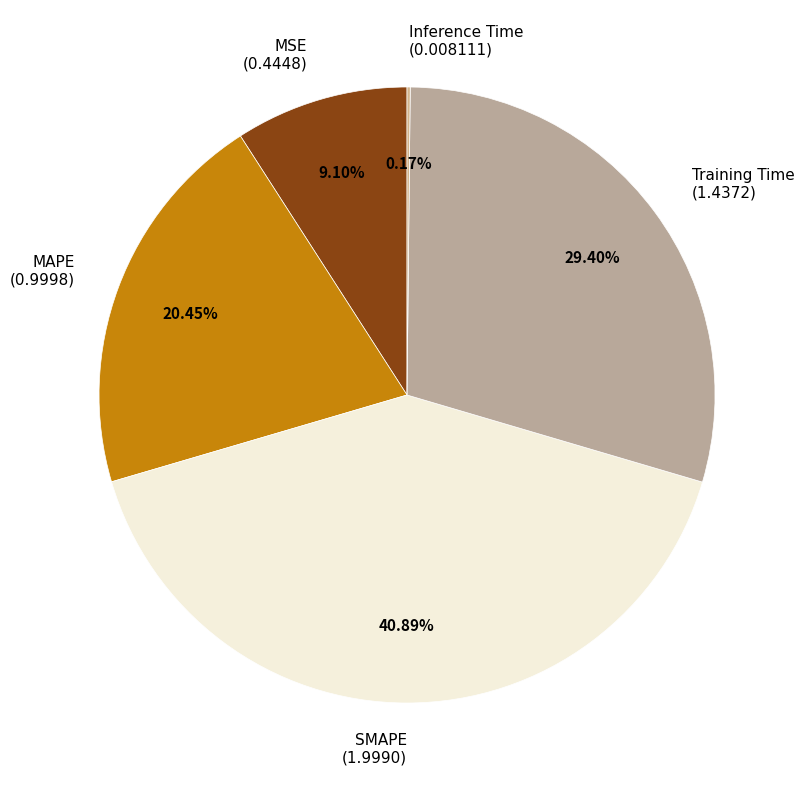

True or false: MSE accounts for 9% of the total.

True